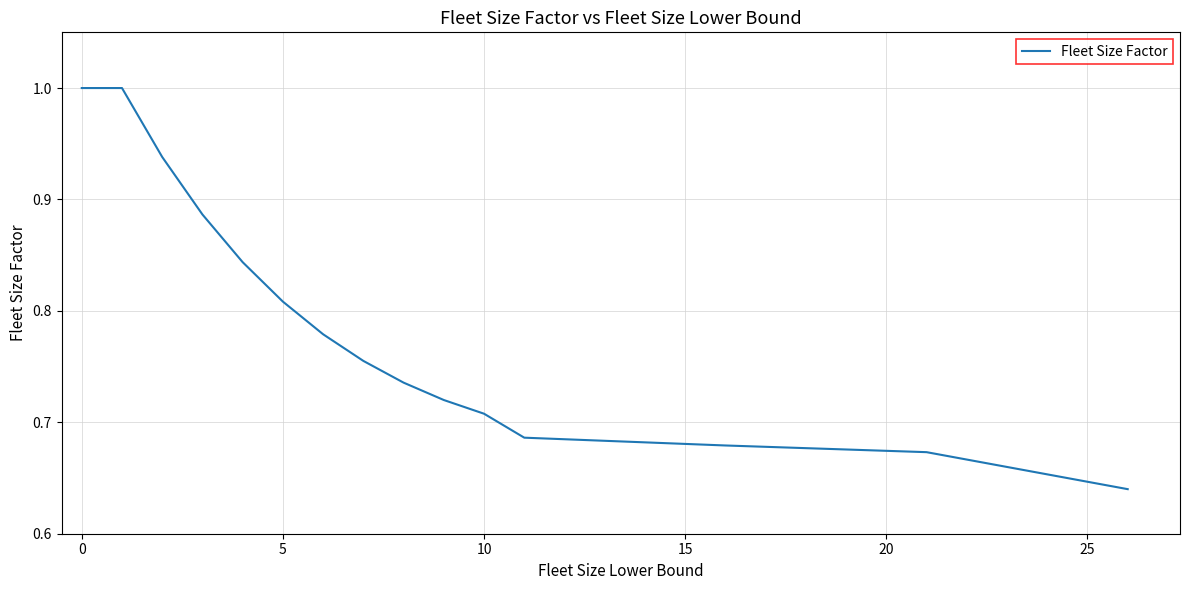

True or false: there are more than 2 points higher than both neighbors.

False